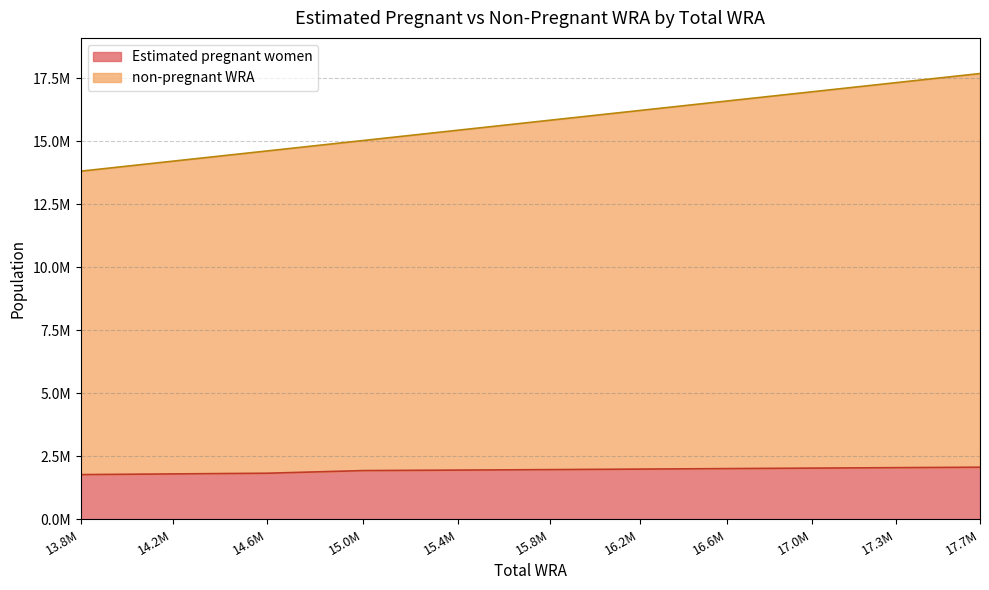

True or false: Estimated pregnant women has more than 1 points higher than both neighbors.

False